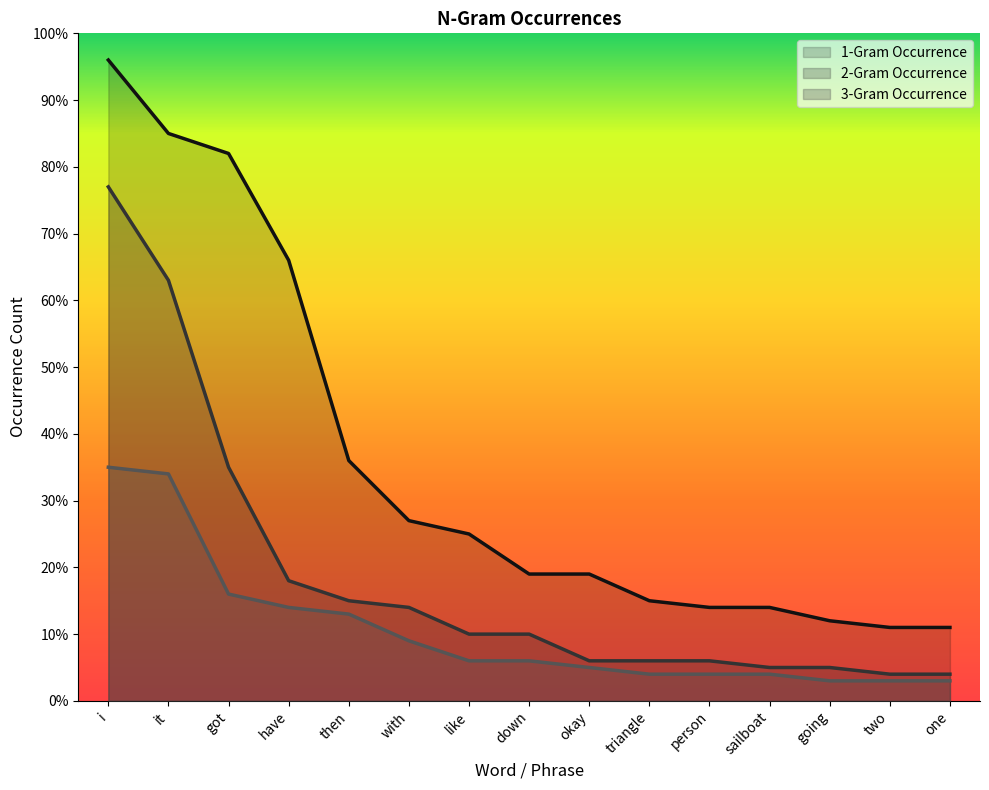

What is the approximate value of 1-Gram Occurrence at one?

11.0